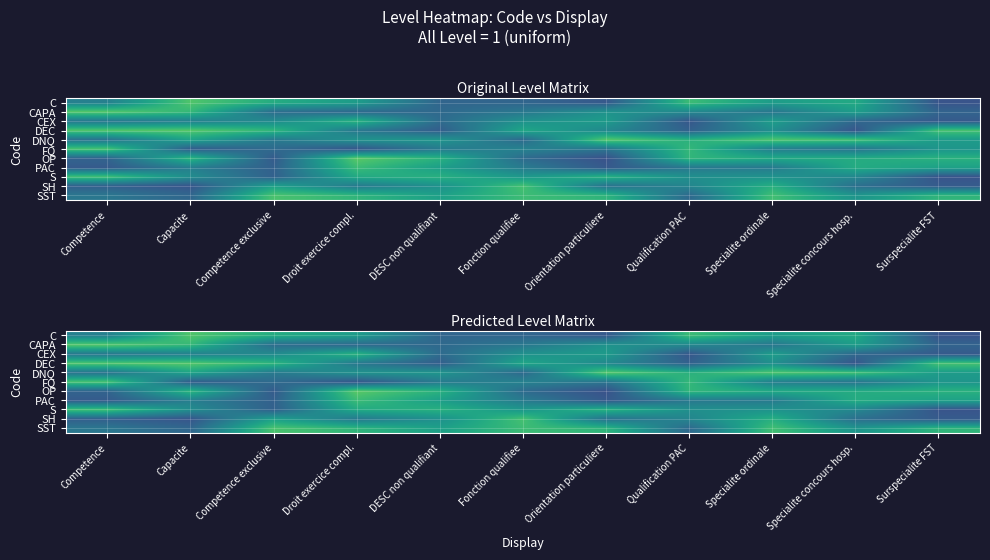

List the labels in order of OP value, smallest first.

Orientation particuliere, Competence exclusive, Competence, Fonction qualifiee, Specialite ordinale, Specialite concours hosp., Surspecialite FST, DESC non qualifiant, Capacite, Qualification PAC, Droit exercice compl.